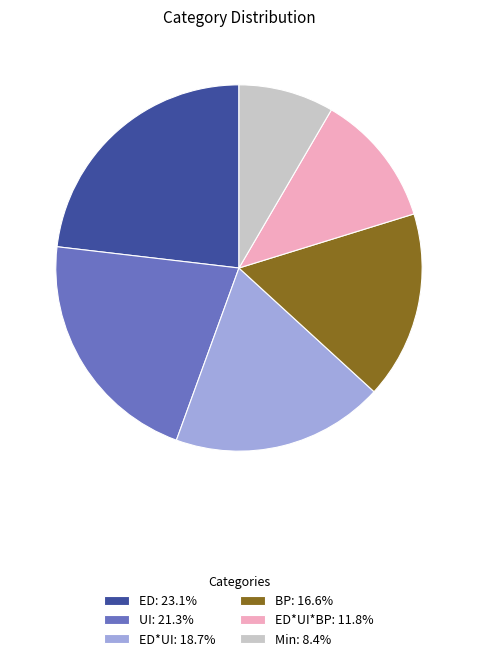

Does BP: 16.6% account for over 50% of the chart?

No